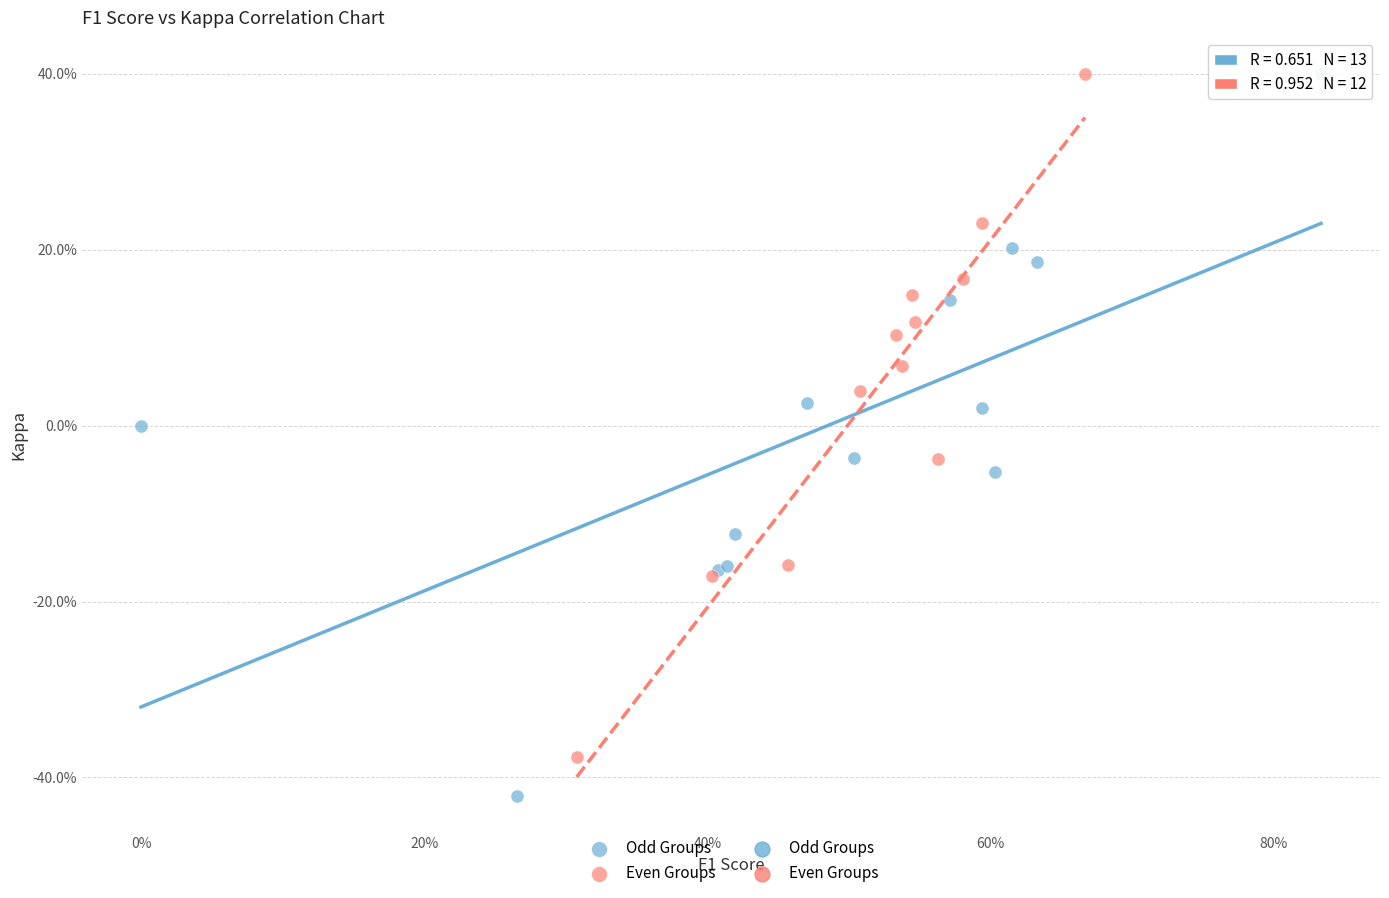

Which series has the largest Y range (max minus min)?

Odd Groups